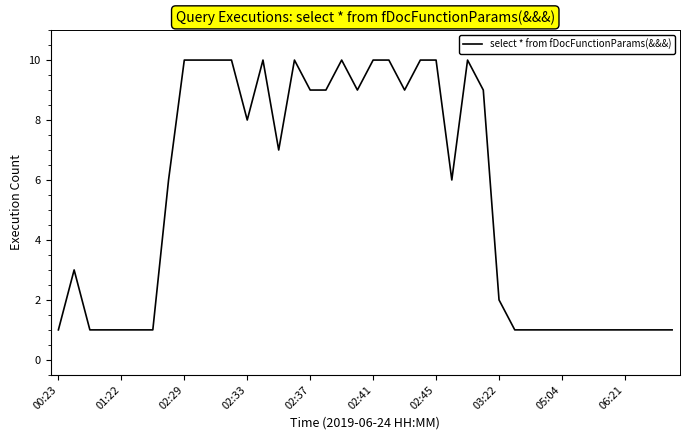

What is the greatest value displayed?

10